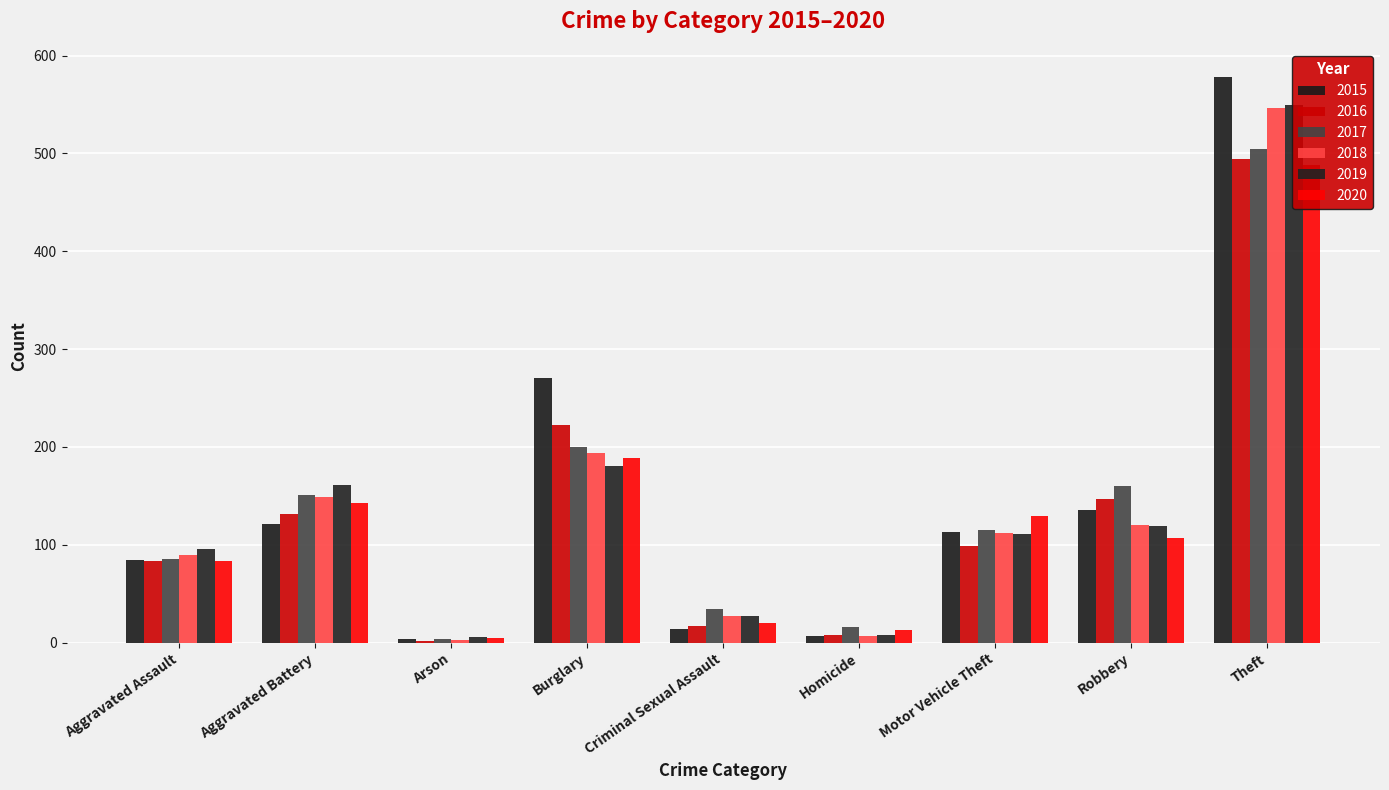

At which category is the sum across all series the highest?

Theft